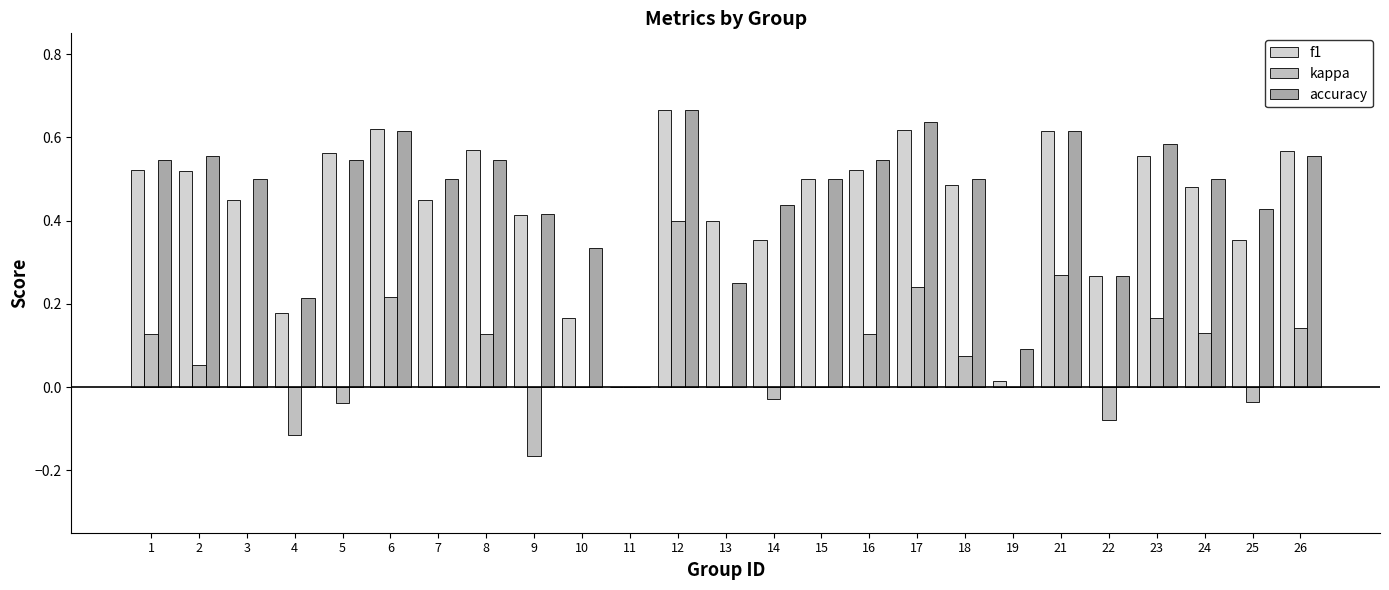

Which series has the largest total across all categories?

accuracy